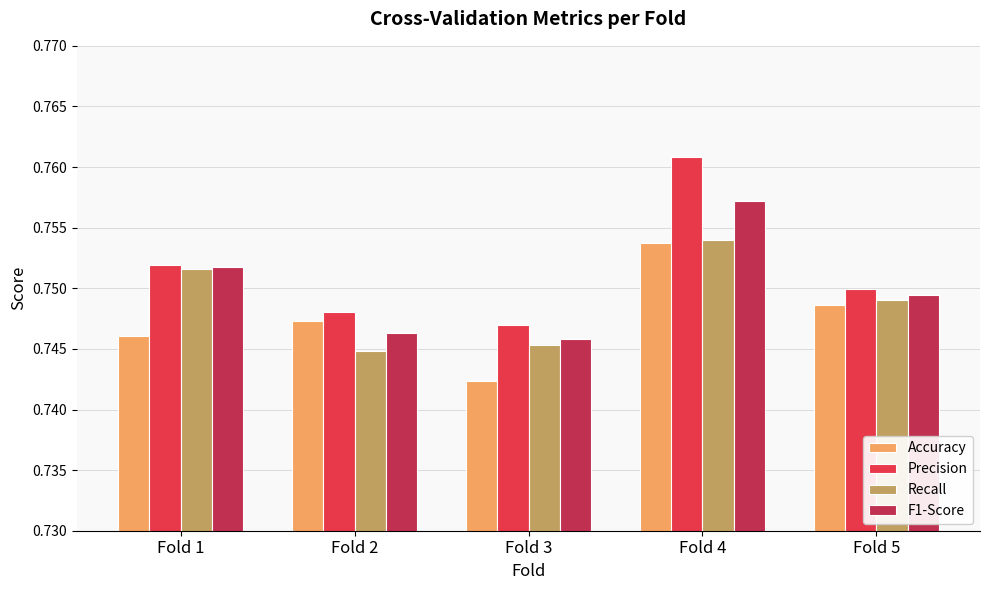

At how many categories does at least one series exceed 0?

5